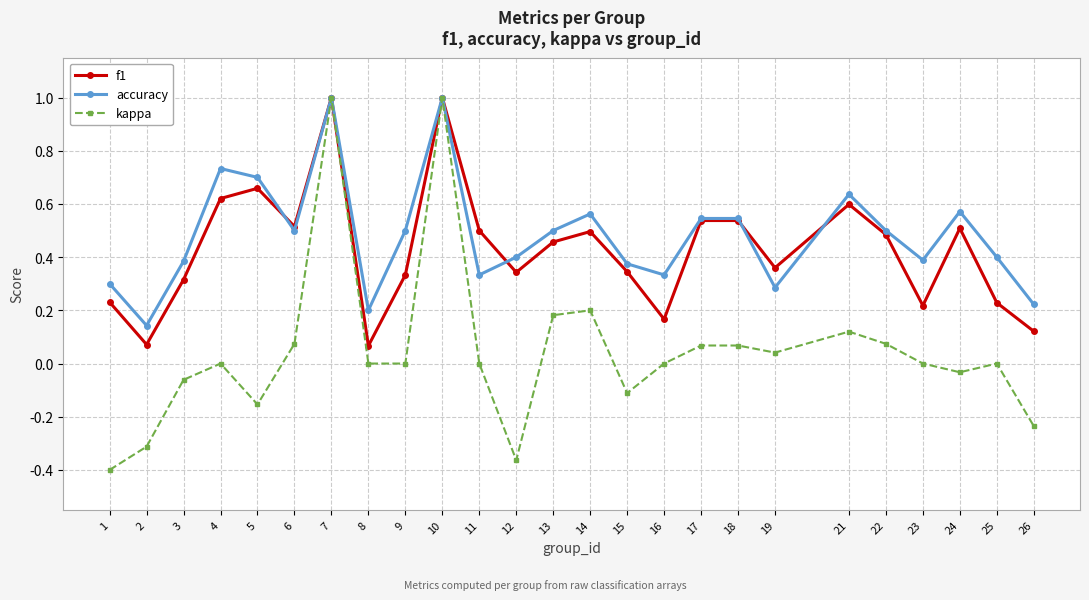

What is the highest value of the accuracy series?

1.0